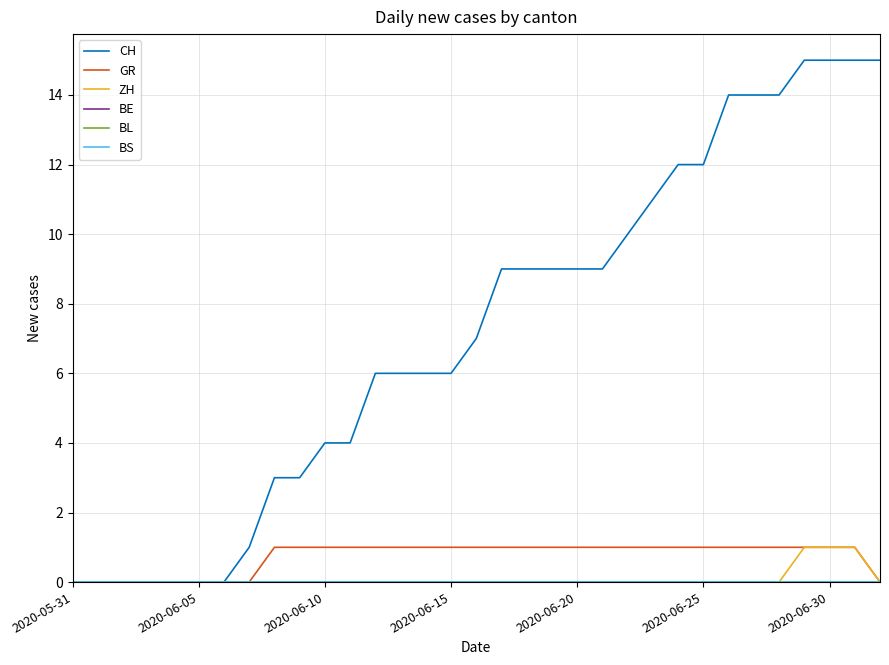

Does the chart have visible grid lines?

Yes